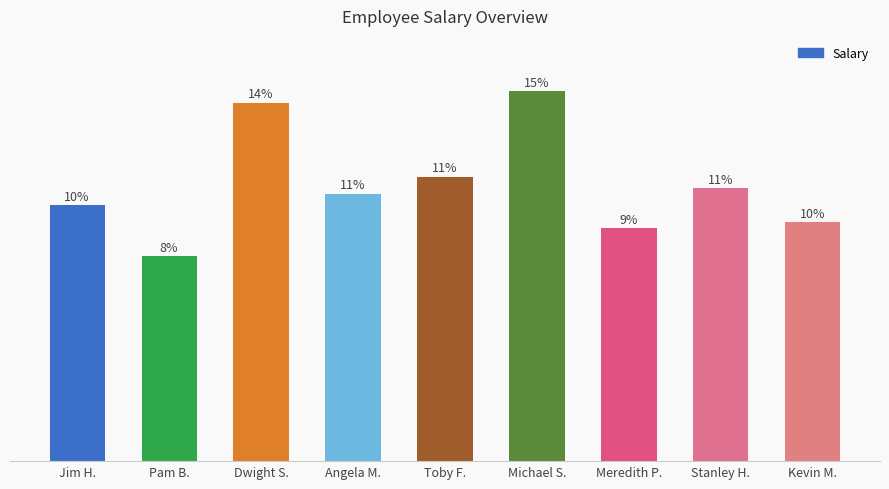

Does the chart contain any negative values?

No